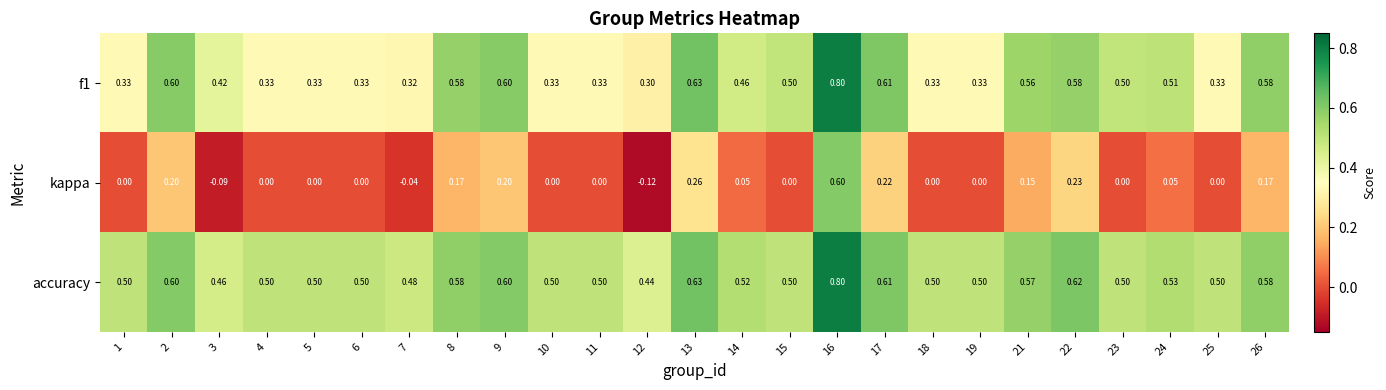

How many distinct data groups are displayed?

3